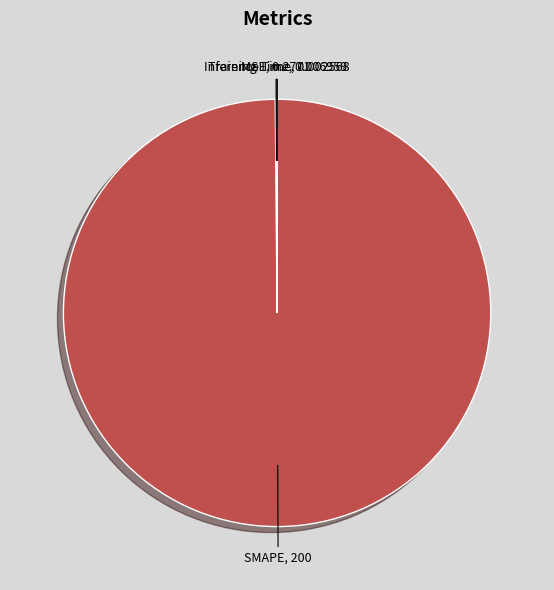

What is the largest slice in the pie chart?

SMAPE